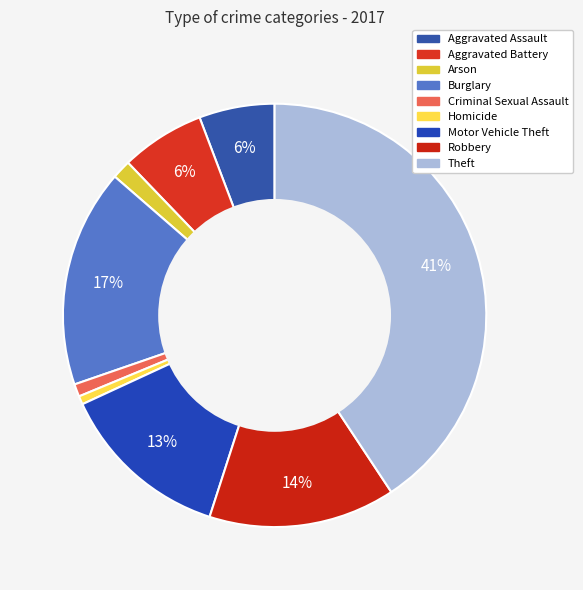

Which category has the smallest portion of the pie?

Homicide